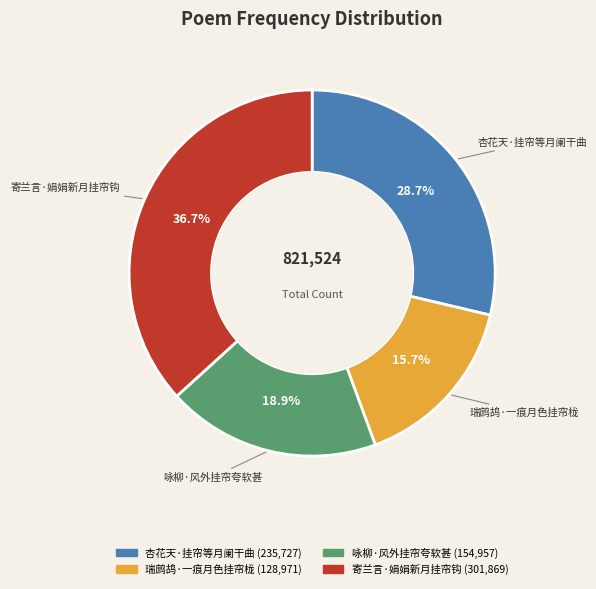

Does 杏花天·挂帘等月阑干曲 represent more than half of the total?

No